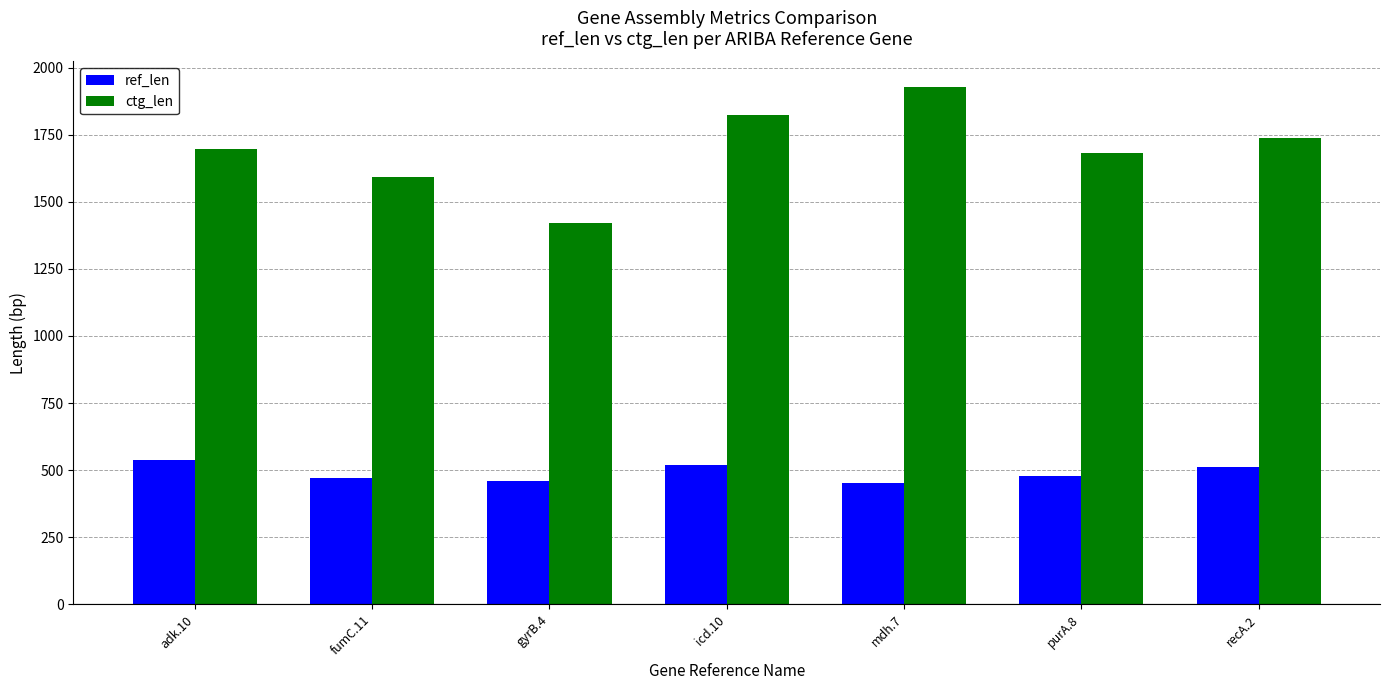

The value of ctg_len at mdh.7 is 1927. True or false?

True